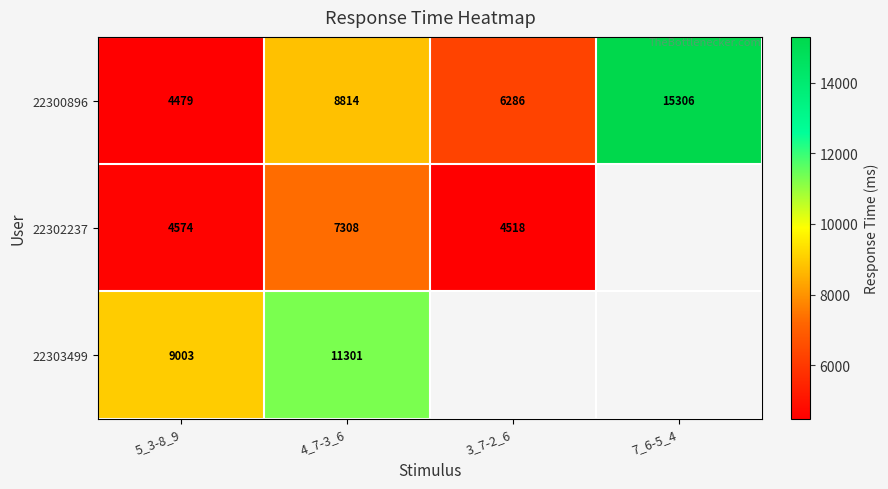

Which category has the lowest value across all series?

5_3-8_9